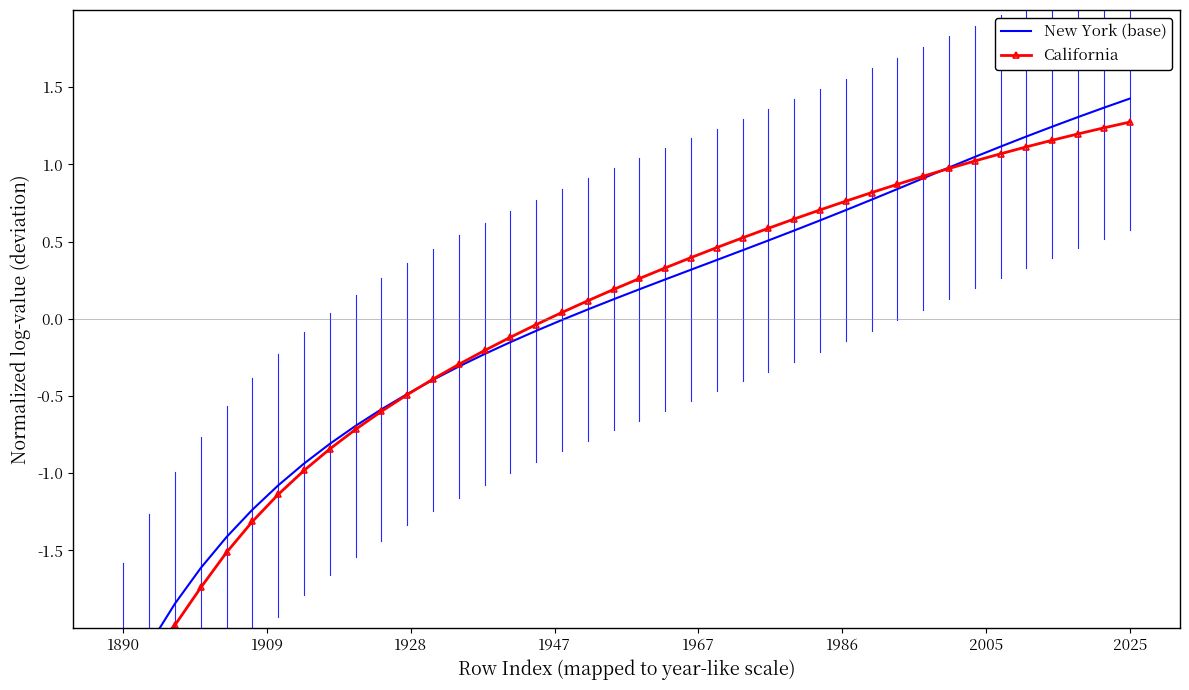

Reading left to right, what are all the values shown in this chart?

New York (base): -2.4	-2.1	-1.8	-1.6	-1.4	-1.2	-1.1	-0.9	-0.8	-0.7	-0.6	-0.5	-0.4	-0.3	-0.2	-0.2	-0.1	-0.0	0.1	0.1	0.2	0.3	0.3	0.4	0.4	0.5	0.6	0.6	0.7	0.8	0.8	0.9	1.0	1.0	1.1	1.2	1.2	1.3	1.4	1.4
California: -2.2	-2.2	-2.0	-1.7	-1.5	-1.3	-1.1	-1.0	-0.8	-0.7	-0.6	-0.5	-0.4	-0.3	-0.2	-0.1	-0.0	0.0	0.1	0.2	0.3	0.3	0.4	0.5	0.5	0.6	0.6	0.7	0.8	0.8	0.9	0.9	1.0	1.0	1.1	1.1	1.2	1.2	1.2	1.3